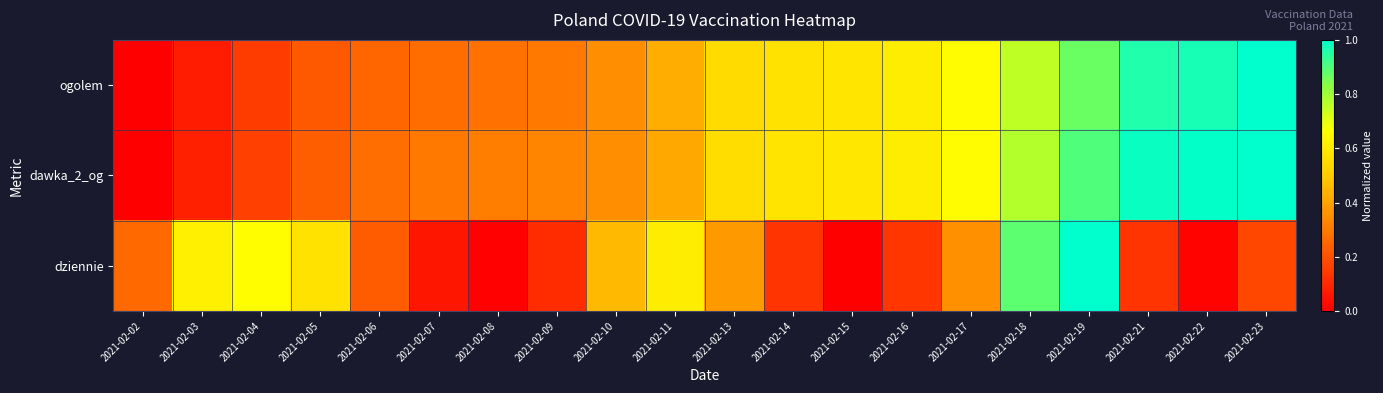

At 2021-02-10, list the series in order from largest to smallest.

dziennie, dawka_2_og, ogolem